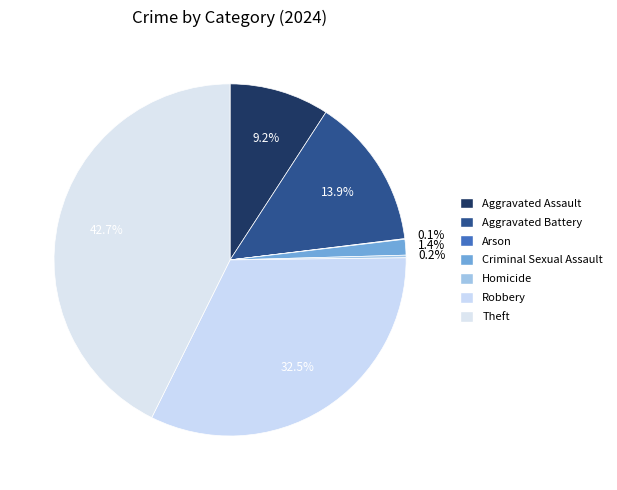

How many slices are in this pie chart?

7